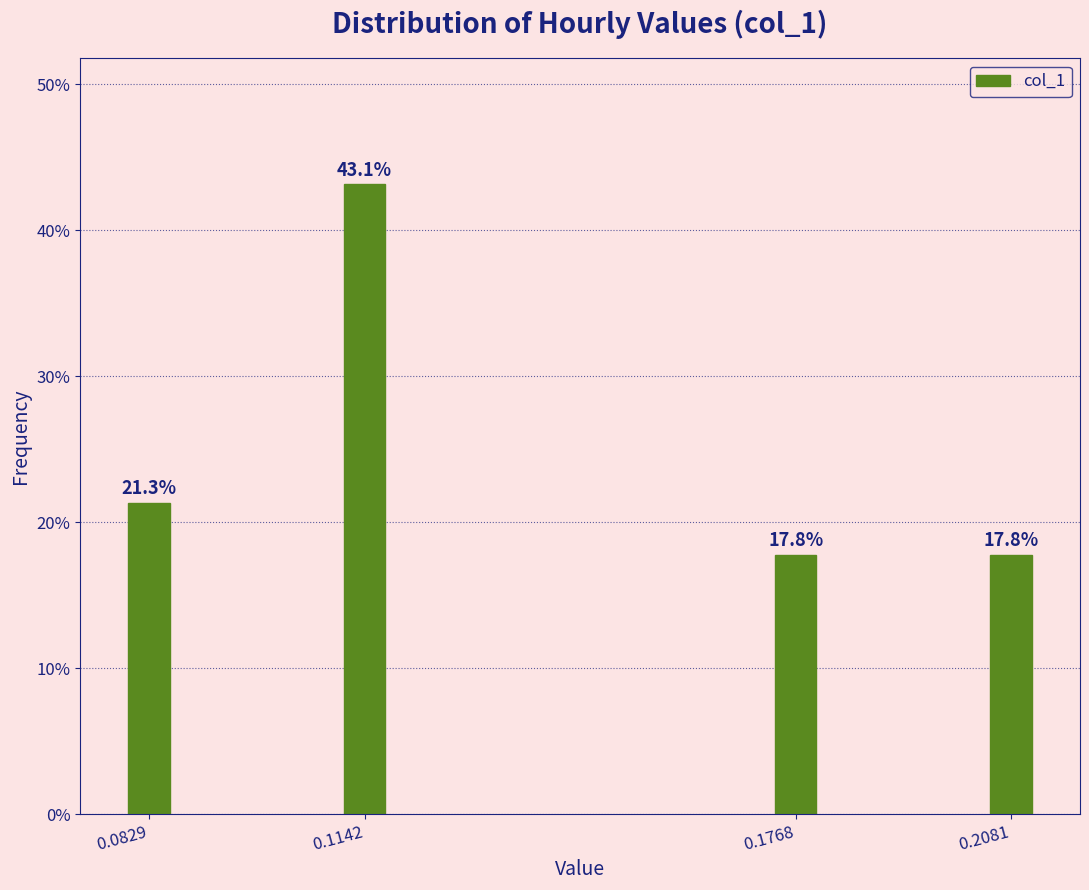

Reading left to right, extract all data points from this chart.

0.0829=21.3	0.1142=43.1	0.1768=17.8	0.2081=17.8